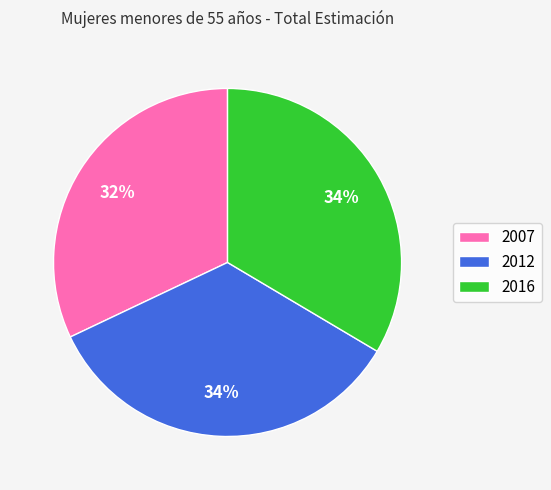

Is the sum of 2007 and 2012 greater than half?

Yes